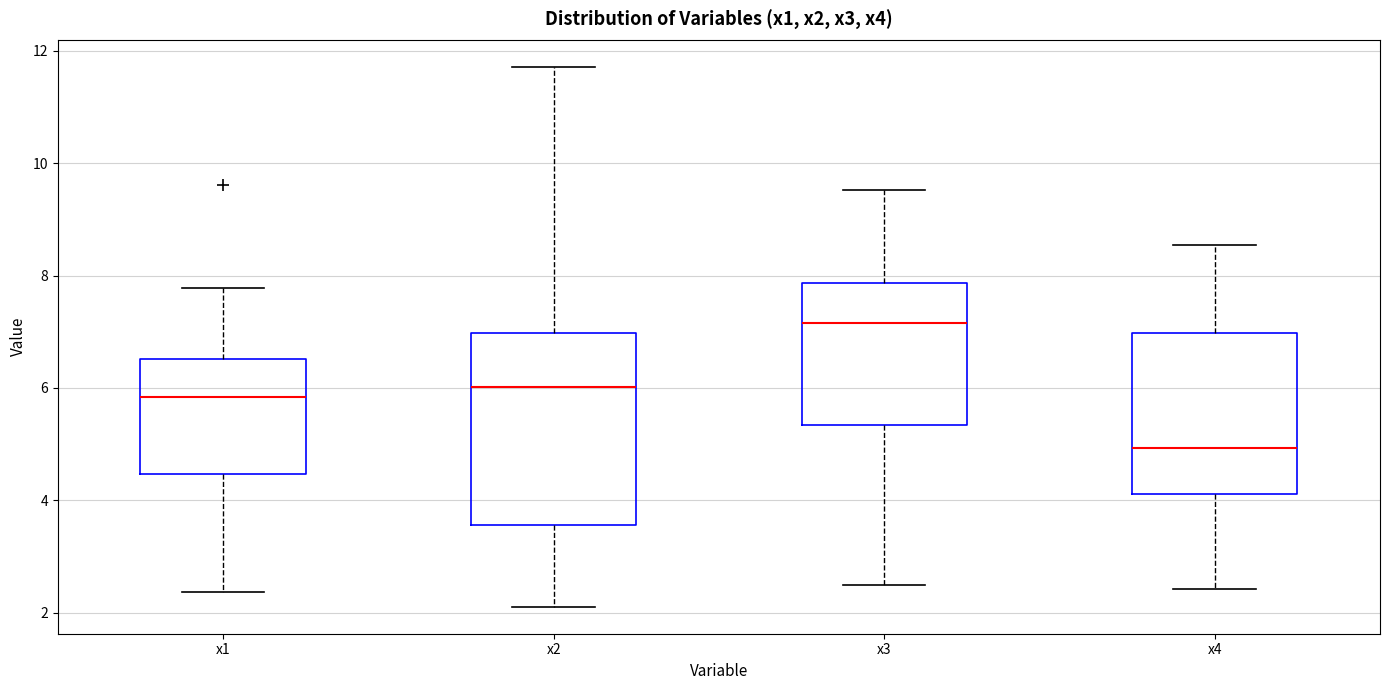

Reading left to right, read every box against the y-axis: the position of its median line, the range the box covers, and the ends of its whiskers. The values are not printed on the chart, so give them approximately, as read against the axis.

x1: median 5.8, box 4.4 to 6.6, whiskers 2.4 to 7.8
x2: median 6.0, box 3.6 to 7.0, whiskers 2.2 to 11.8
x3: median 7.2, box 5.4 to 7.8, whiskers 2.4 to 9.6
x4: median 5.0, box 4.2 to 7.0, whiskers 2.4 to 8.6